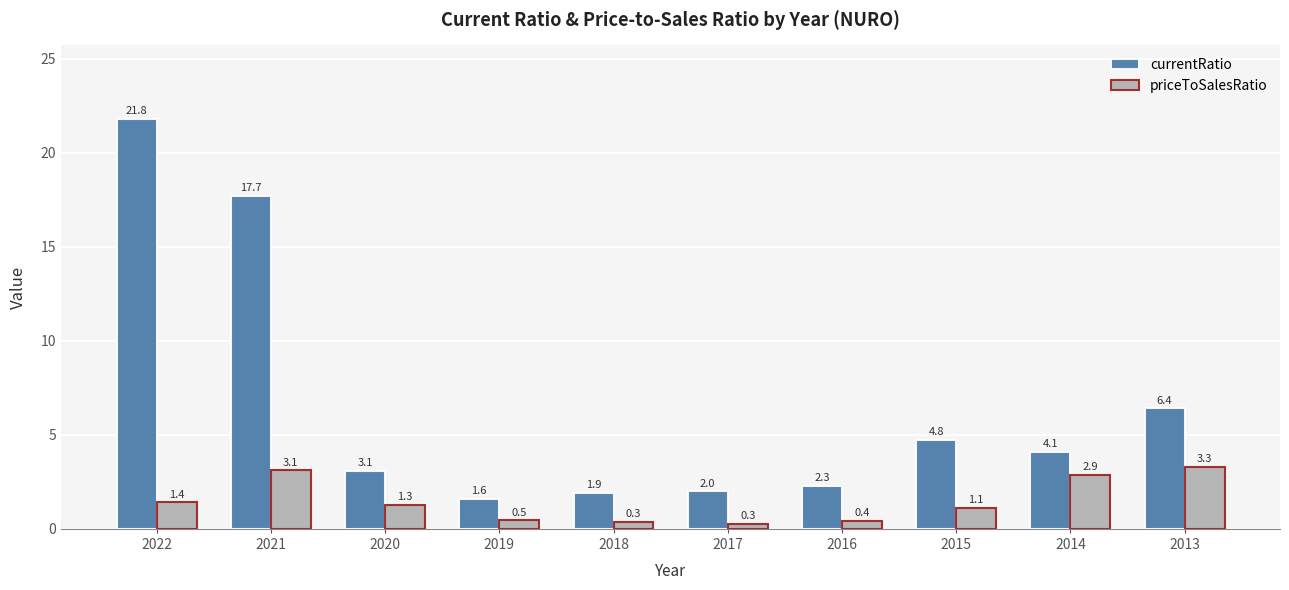

How many bars are there in total?

20